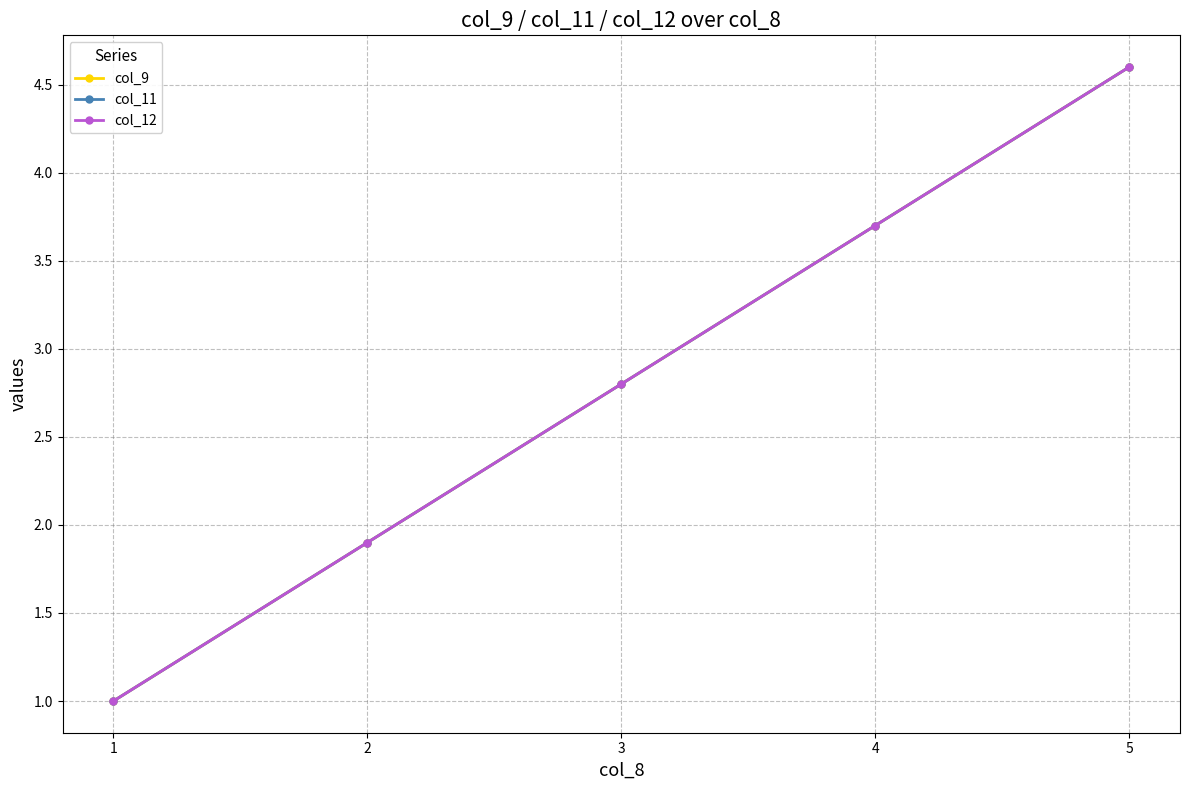

What is the lowest value of the col_11 series?

1.0